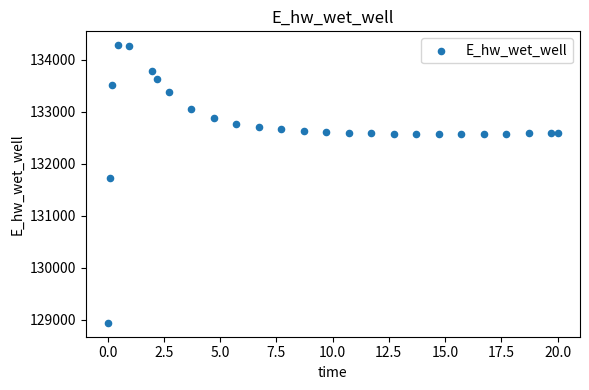

What Y value in the scatter plot is closest to 131612?

131728.0